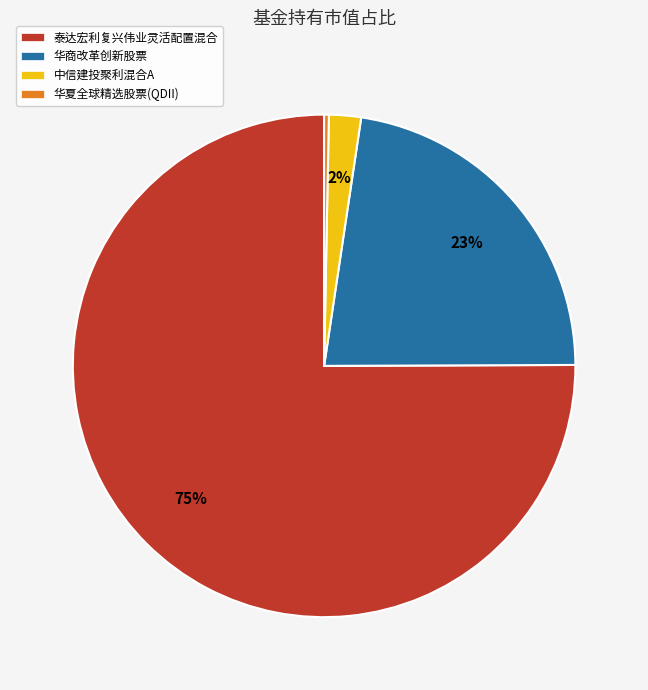

To the nearest percent, what percentage of the pie is 泰达宏利复兴伟业灵活配置混合?

75%